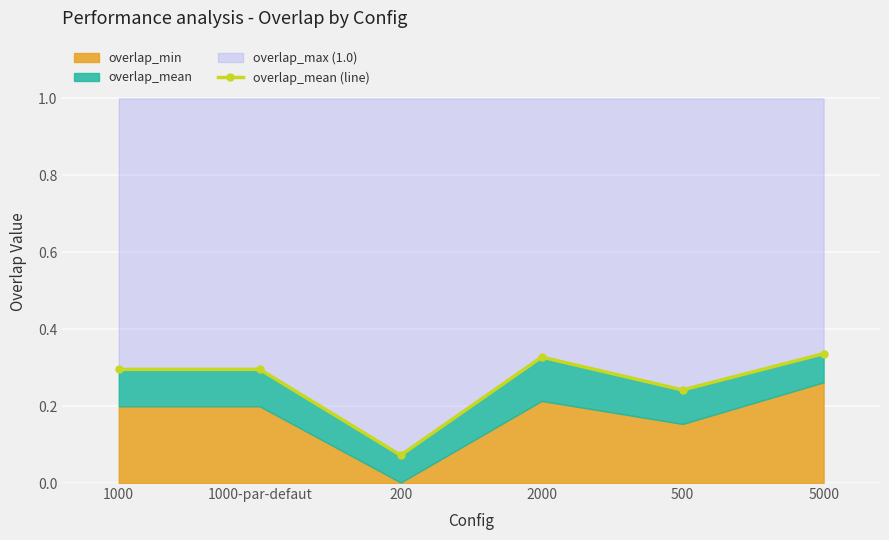

Where is the data nearest to the value 0?

200